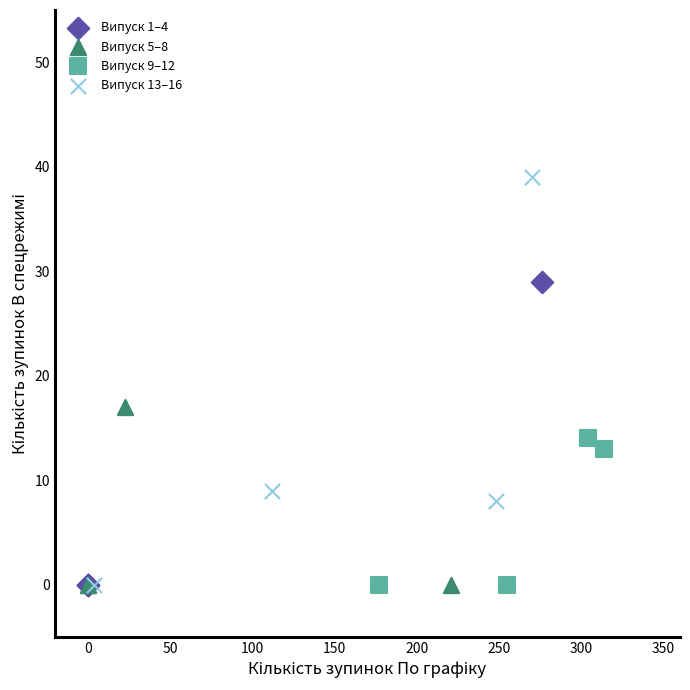

Which series has the widest spread of Y values?

Випуск 13–16